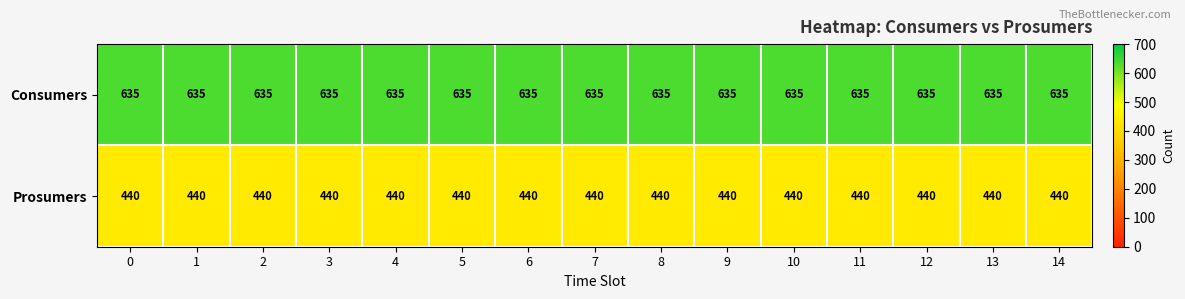

What value does the Consumers series have at 7?

635